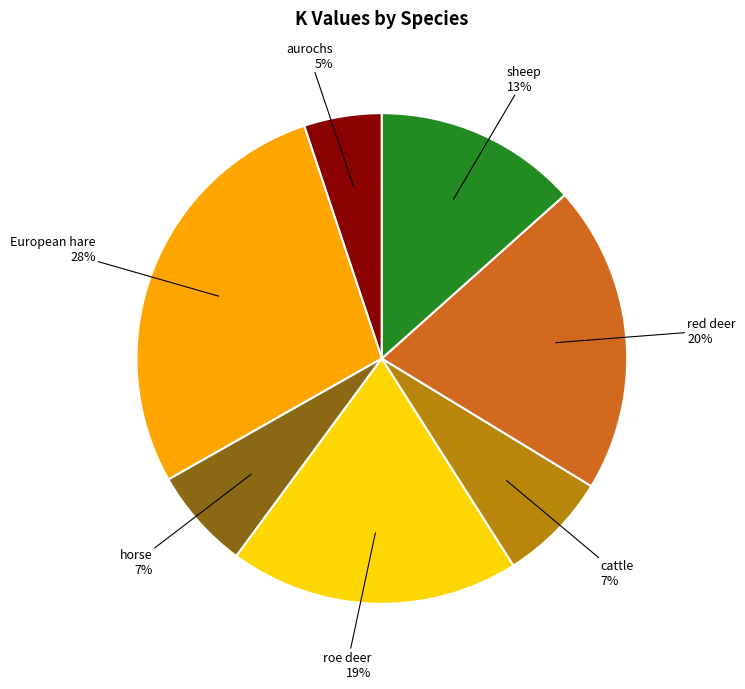

What percentage is the aurochs slice, to the nearest percent?

5%